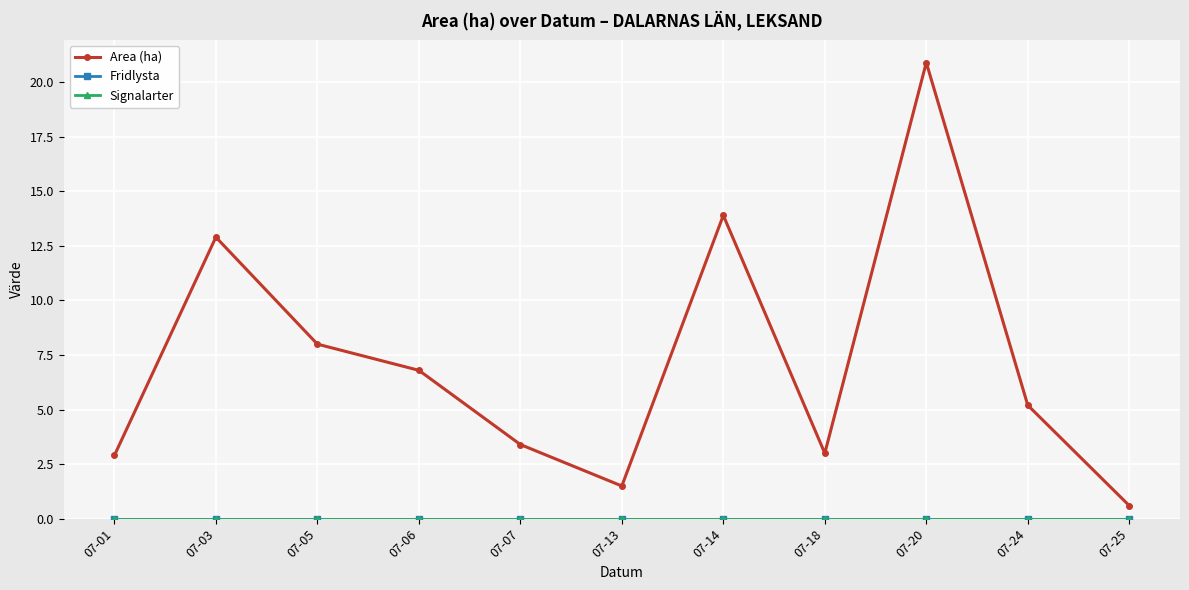

Is this an area chart (filled region under the line)?

No